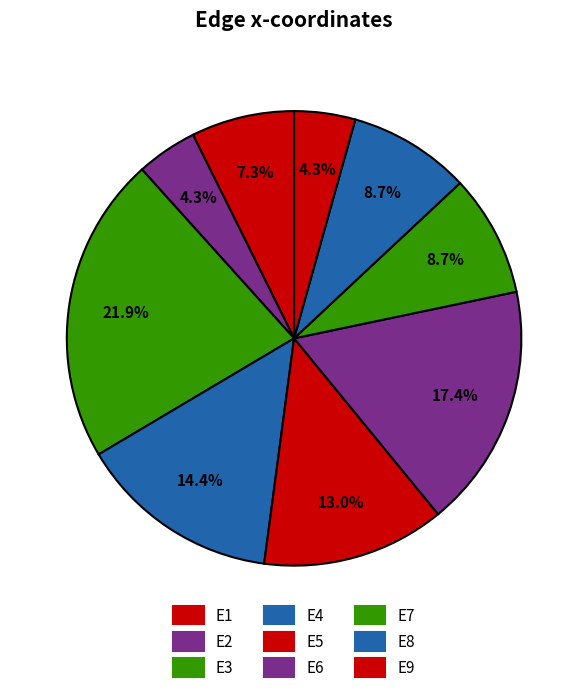

How many slices are in this pie chart?

9